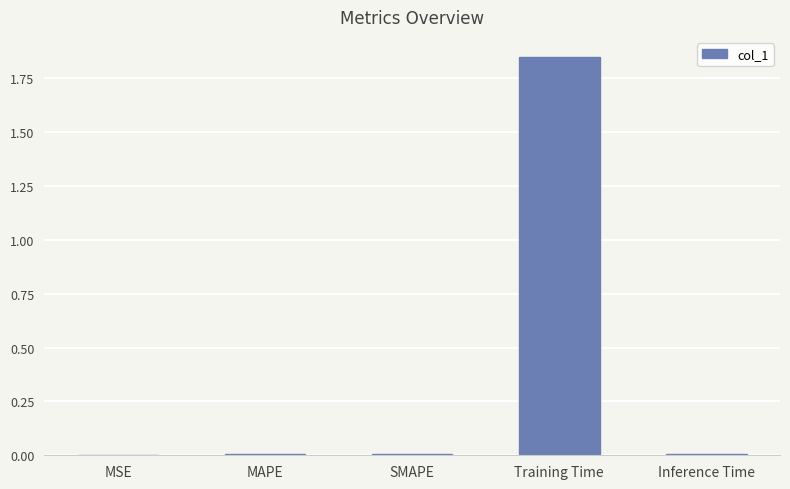

Are the bars horizontal?

No